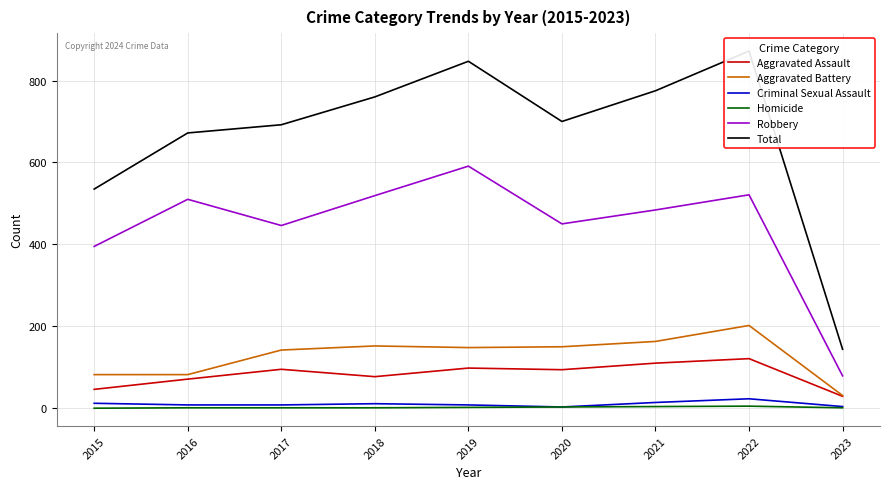

Which series has the largest total across all categories?

Total